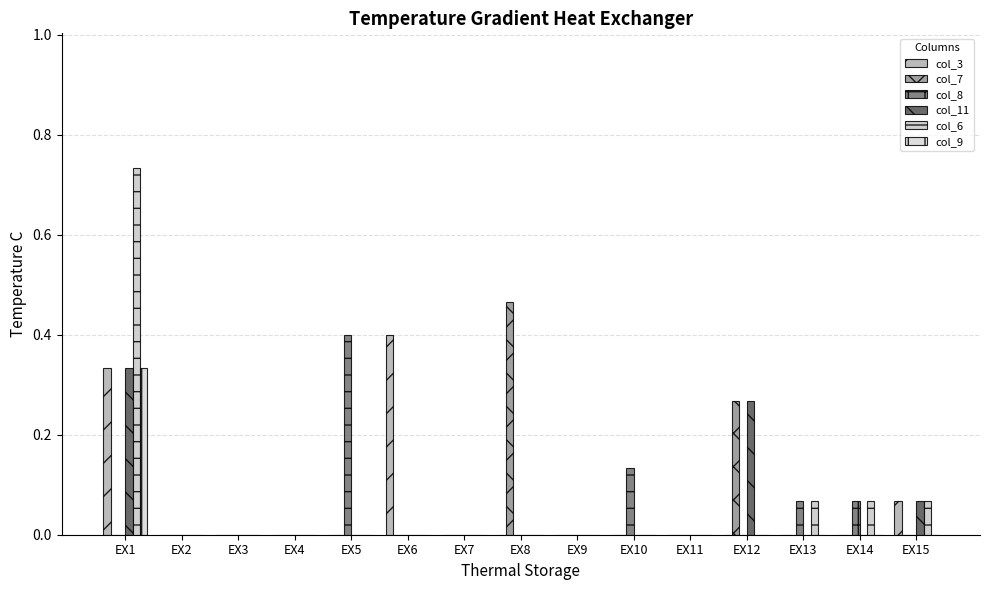

Are the bars horizontal?

No